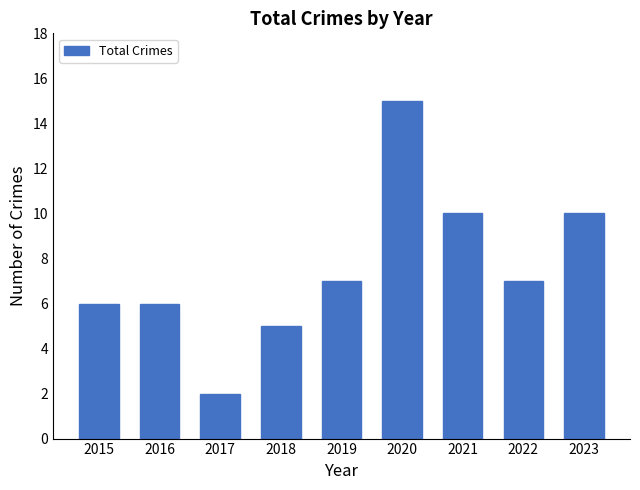

What is the sum of the values at 2016 and 2020?

21